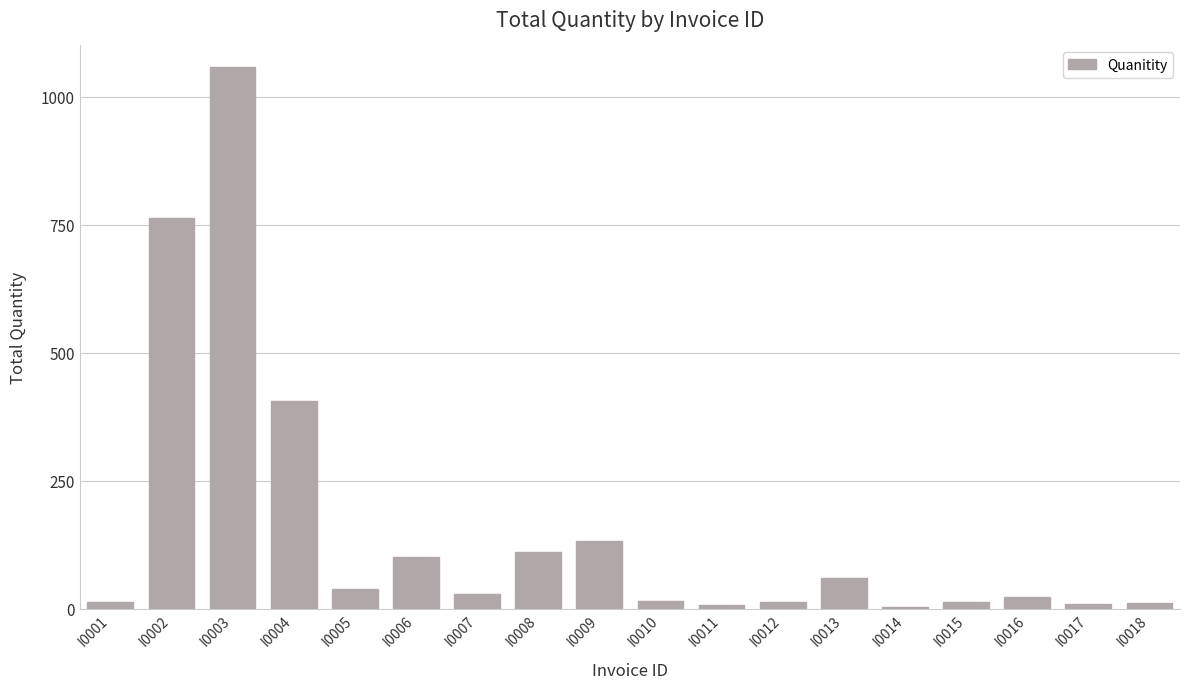

What is the change in value from I0007 to I0012?

-16